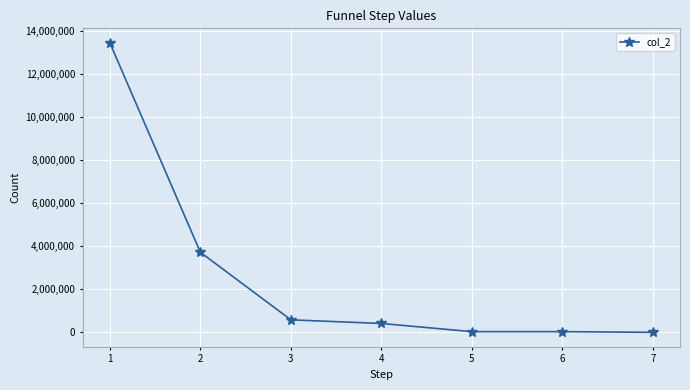

Count the number of data series in this chart.

1